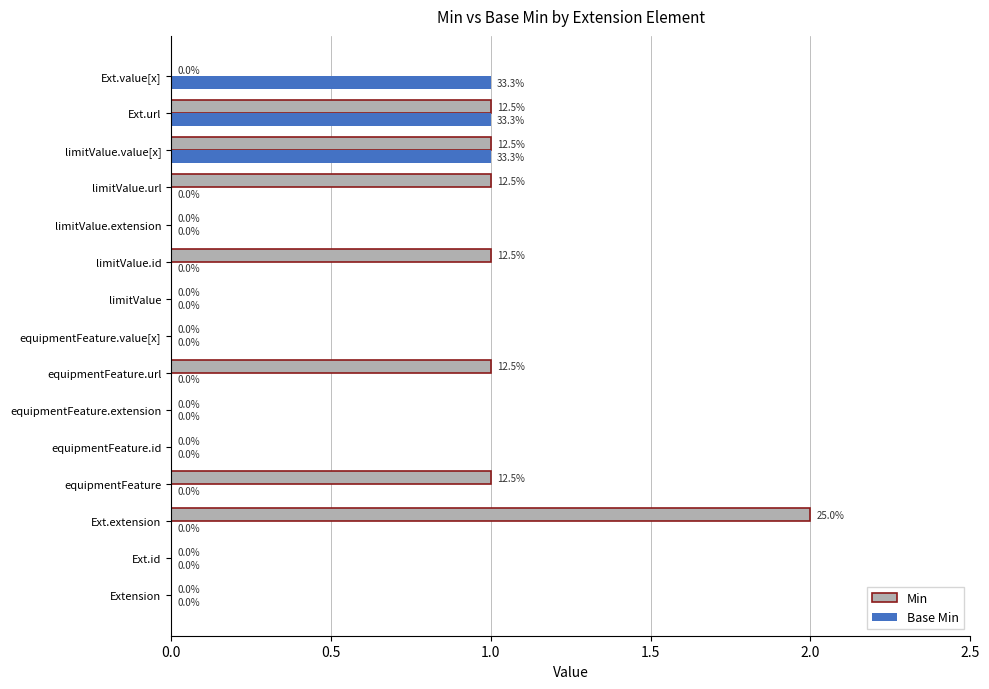

At which category does the chart reach its peak across all series?

Ext.extension